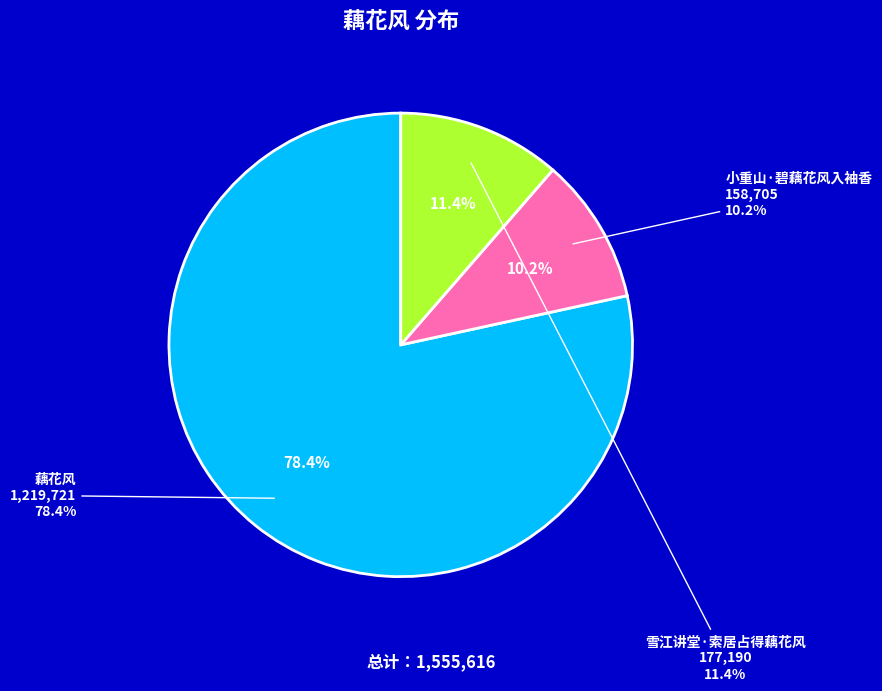

The 雪江讲堂·索居占得藕花风 slice represents 11% of the pie. True or false?

True